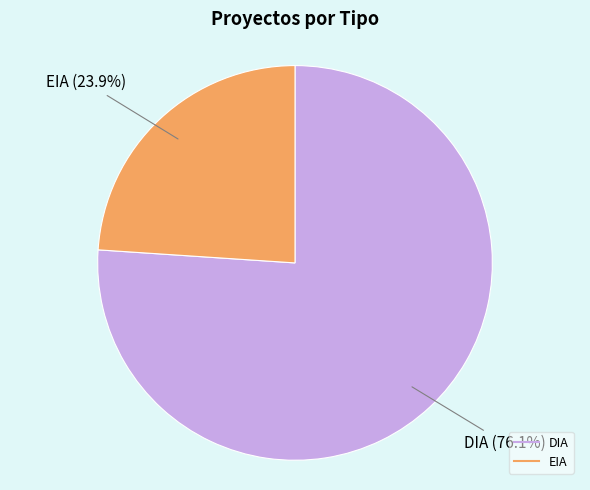

Is the sum of DIA and EIA greater than half?

Yes